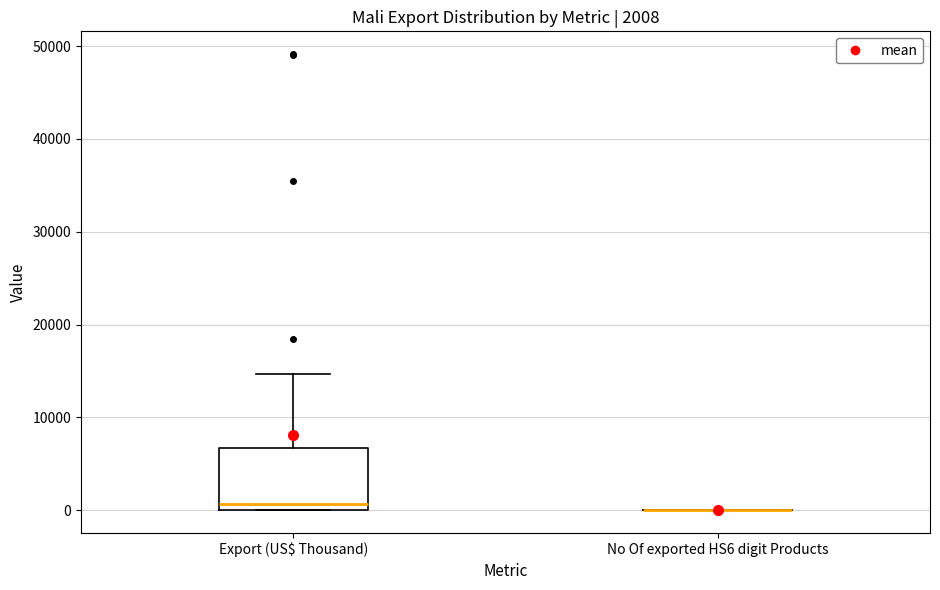

Comparing the boxes themselves (not the whiskers), which one is the tallest?

Export (US$ Thousand)